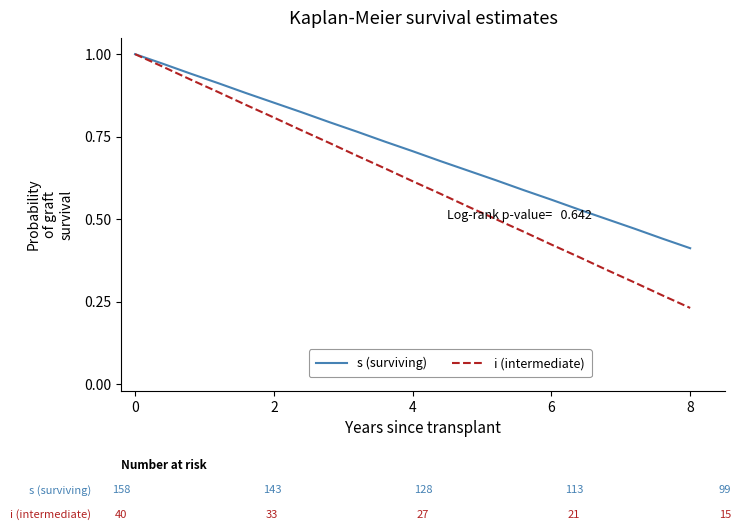

Which series has the largest range (max minus min)?

i (intermediate)